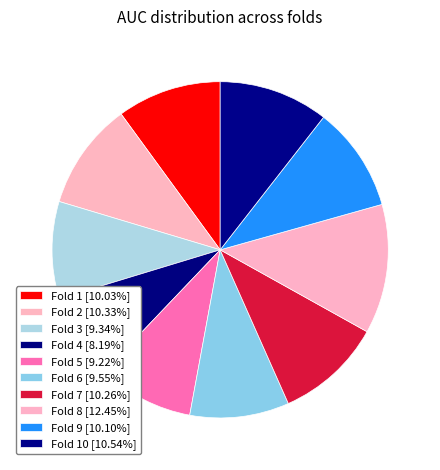

Which category has the smallest portion of the pie?

Fold 4